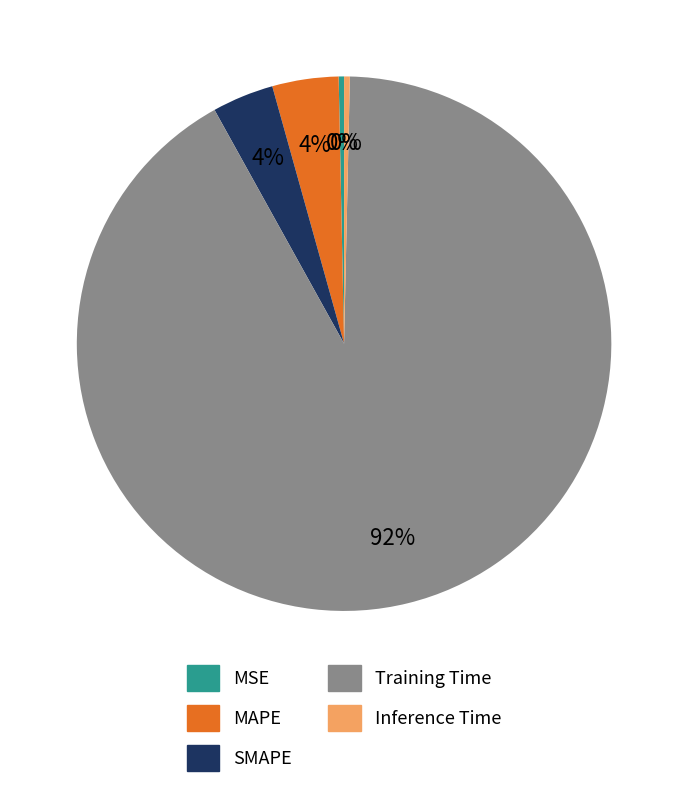

Combined, do SMAPE and MSE account for over 50%?

No